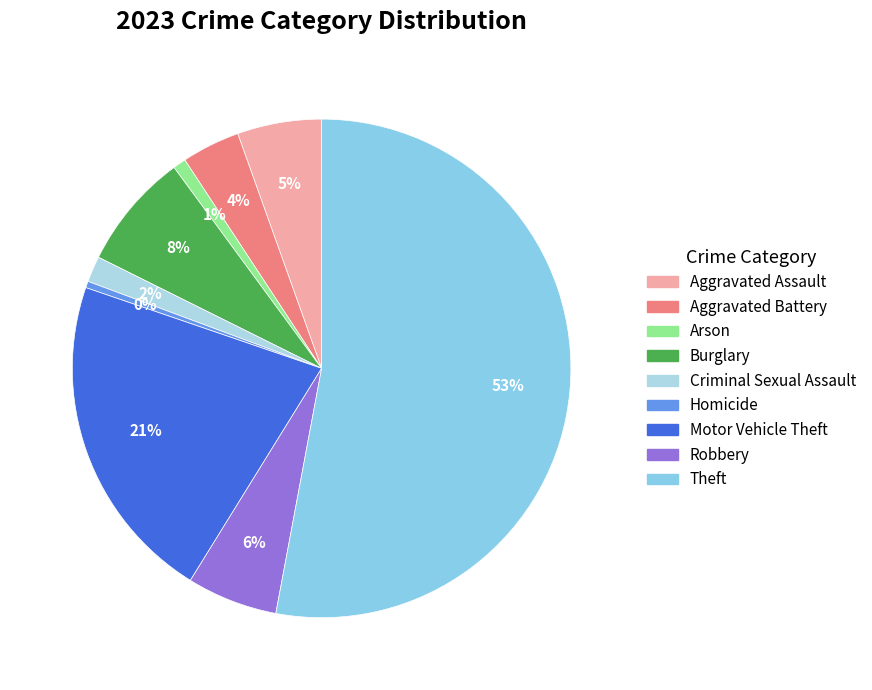

What percentage do Theft and Arson together represent?

53.8%